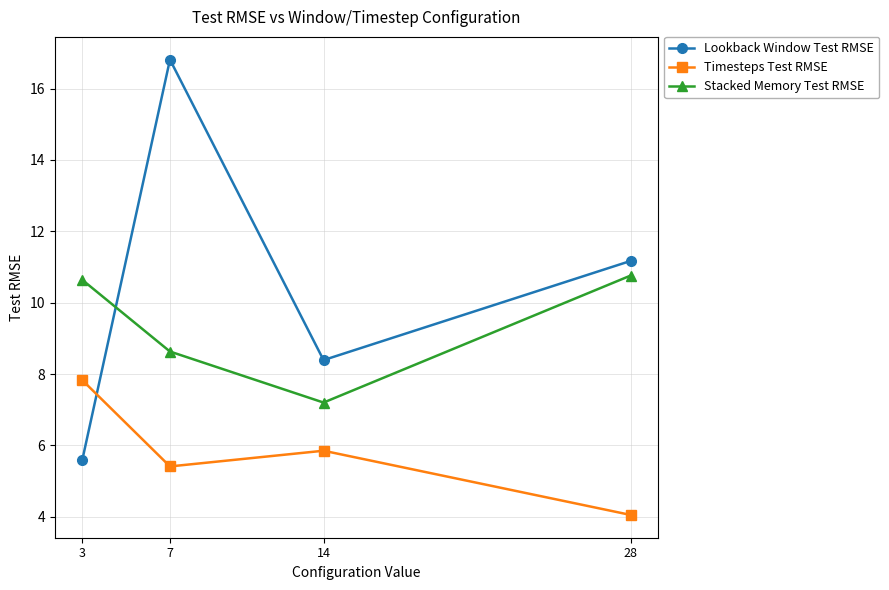

True or false: Stacked Memory Test RMSE has more than 0 points higher than both neighbors.

False